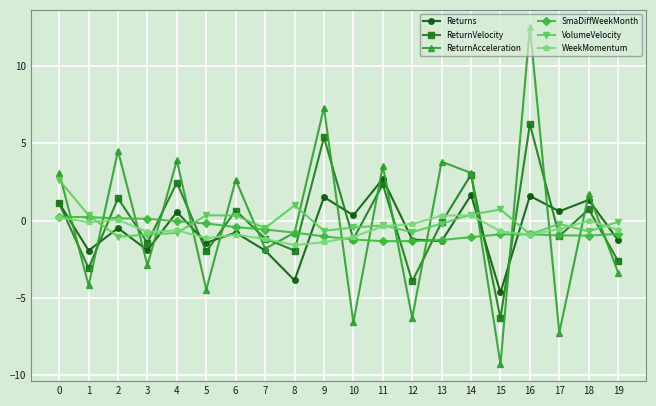

At which category does ReturnAcceleration reach its first local peak?

2